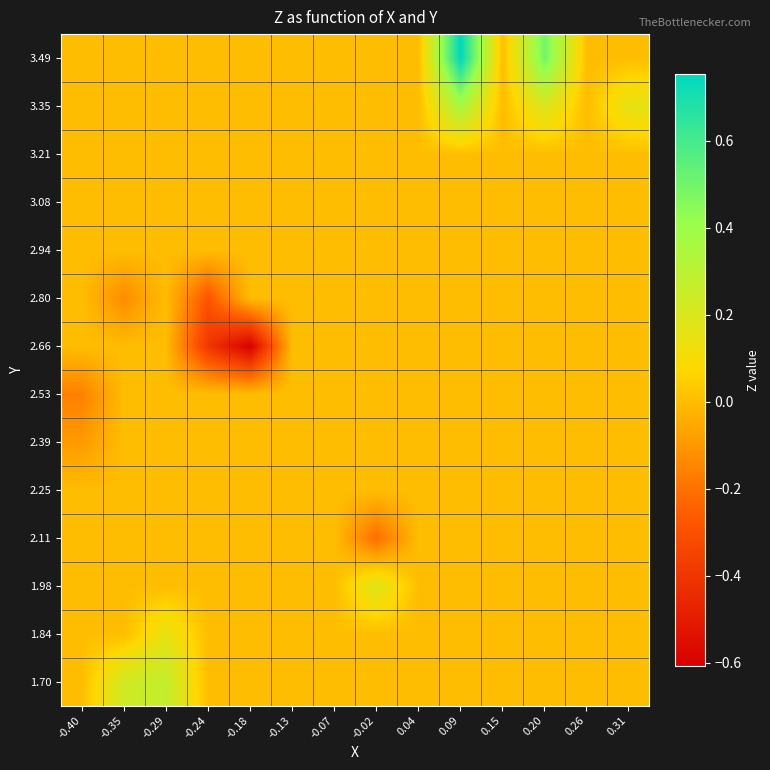

Reading left to right, extract all data points from this chart.

1.70: -0.40=0.0	-0.35=0.2	-0.29=0.3	-0.24=0.0	-0.18=0.0	-0.13=0.0	-0.07=0.0	-0.02=0.0	0.04=0.0	0.09=0.0	0.15=0.0	0.20=0.0	0.26=0.0	0.31=0.0
1.84: -0.40=0.0	-0.35=0.0	-0.29=0.2	-0.24=0.0	-0.18=0.0	-0.13=0.0	-0.07=0.0	-0.02=0.0	0.04=0.0	0.09=0.0	0.15=0.0	0.20=0.0	0.26=0.0	0.31=0.0
1.98: -0.40=0.0	-0.35=0.0	-0.29=0.0	-0.24=0.0	-0.18=0.0	-0.13=0.0	-0.07=0.0	-0.02=0.2	0.04=0.0	0.09=0.0	0.15=0.0	0.20=0.0	0.26=0.0	0.31=0.0
2.11: -0.40=0.0	-0.35=0.0	-0.29=0.0	-0.24=0.0	-0.18=0.0	-0.13=0.0	-0.07=0.0	-0.02=-0.2	0.04=0.0	0.09=0.0	0.15=0.0	0.20=0.0	0.26=0.0	0.31=0.0
2.25: -0.40=0.0	-0.35=0.0	-0.29=0.0	-0.24=0.0	-0.18=0.0	-0.13=0.0	-0.07=0.0	-0.02=0.0	0.04=0.0	0.09=0.0	0.15=0.0	0.20=0.0	0.26=0.0	0.31=0.0
2.39: -0.40=-0.1	-0.35=0.0	-0.29=0.0	-0.24=0.0	-0.18=0.0	-0.13=0.0	-0.07=0.0	-0.02=0.0	0.04=0.0	0.09=0.0	0.15=0.0	0.20=0.0	0.26=0.0	0.31=0.0
2.53: -0.40=-0.2	-0.35=0.0	-0.29=0.0	-0.24=0.0	-0.18=0.0	-0.13=0.0	-0.07=0.0	-0.02=0.0	0.04=0.0	0.09=0.0	0.15=0.0	0.20=0.0	0.26=0.0	0.31=0.0
2.66: -0.40=0.0	-0.35=0.0	-0.29=0.0	-0.24=-0.4	-0.18=-0.6	-0.13=0.0	-0.07=0.0	-0.02=0.0	0.04=0.0	0.09=0.0	0.15=0.0	0.20=0.0	0.26=0.0	0.31=0.0
2.80: -0.40=0.0	-0.35=-0.1	-0.29=0.0	-0.24=-0.3	-0.18=0.0	-0.13=0.0	-0.07=0.0	-0.02=0.0	0.04=0.0	0.09=0.0	0.15=0.0	0.20=0.0	0.26=0.0	0.31=0.0
2.94: -0.40=0.0	-0.35=0.0	-0.29=0.0	-0.24=0.0	-0.18=0.0	-0.13=0.0	-0.07=0.0	-0.02=0.0	0.04=0.0	0.09=0.0	0.15=0.0	0.20=0.0	0.26=0.0	0.31=0.0
3.08: -0.40=0.0	-0.35=0.0	-0.29=0.0	-0.24=0.0	-0.18=0.0	-0.13=0.0	-0.07=0.0	-0.02=0.0	0.04=0.0	0.09=0.0	0.15=0.0	0.20=0.0	0.26=0.0	0.31=0.0
3.21: -0.40=0.0	-0.35=0.0	-0.29=0.0	-0.24=0.0	-0.18=0.0	-0.13=0.0	-0.07=0.0	-0.02=0.0	0.04=0.0	0.09=0.0	0.15=0.0	0.20=0.0	0.26=0.0	0.31=0.0
3.35: -0.40=0.0	-0.35=0.0	-0.29=0.0	-0.24=0.0	-0.18=0.0	-0.13=0.0	-0.07=0.0	-0.02=0.0	0.04=0.0	0.09=0.4	0.15=0.0	0.20=0.2	0.26=0.0	0.31=0.2
3.49: -0.40=0.0	-0.35=0.0	-0.29=0.0	-0.24=0.0	-0.18=0.0	-0.13=0.0	-0.07=0.0	-0.02=0.0	0.04=0.0	0.09=0.8	0.15=0.0	0.20=0.5	0.26=0.0	0.31=0.0